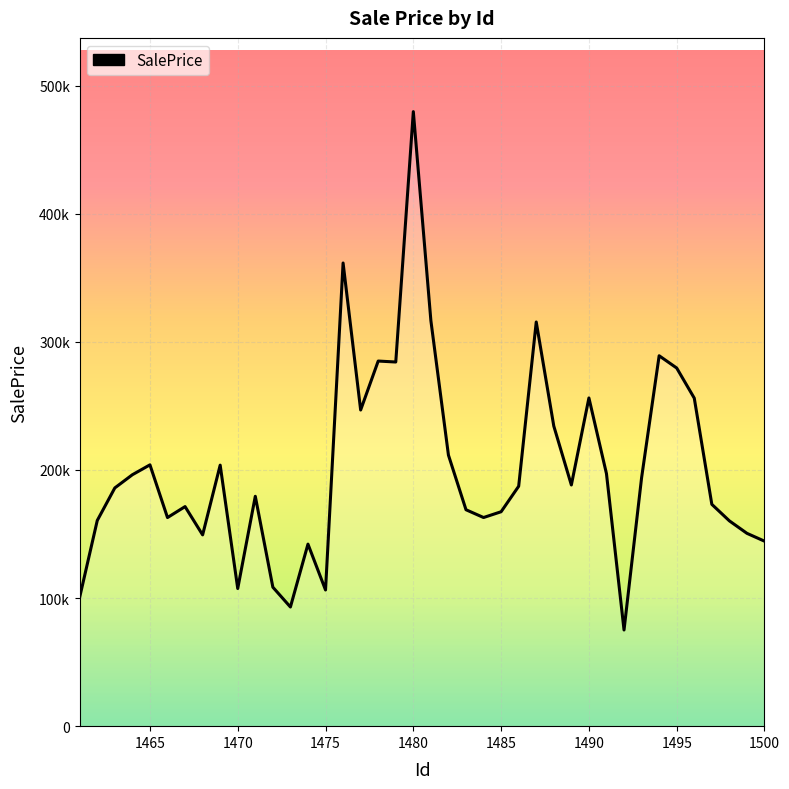

What is the difference between the maximum and minimum values?

404561.7